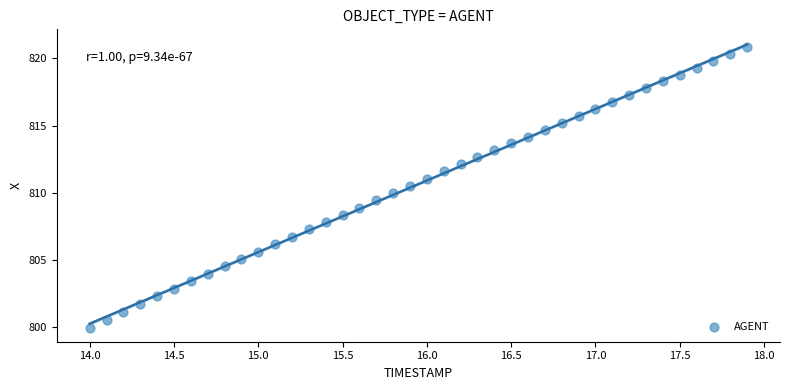

What is the range of X values (max minus min)?

3.9